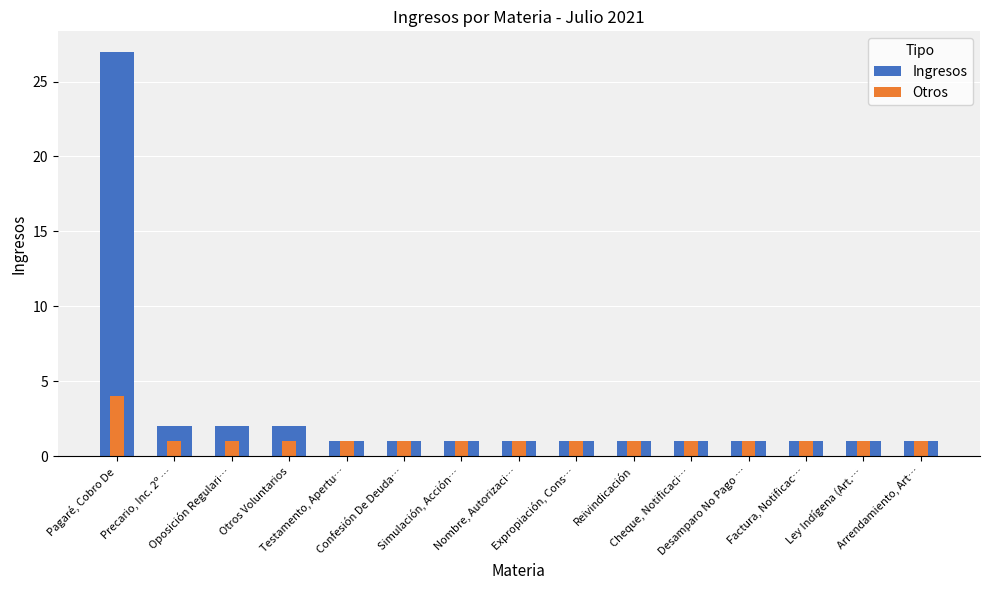

Reading right to left, transcribe all the data shown in this chart.

Ingresos: Arrendamiento, Art…=1	Ley Indígena (Art.…=1	Factura, Notificac…=1	Desamparo No Pago …=1	Cheque, Notificaci…=1	Reivindicación=1	Expropiación, Cons…=1	Nombre, Autorizaci…=1	Simulación, Acción…=1	Confesión De Deuda…=1	Testamento, Apertu…=1	Otros Voluntarios=2	Oposición Regulari…=2	Precario, Inc. 2º …=2	Pagaré, Cobro De=27
Otros: Arrendamiento, Art…=1	Ley Indígena (Art.…=1	Factura, Notificac…=1	Desamparo No Pago …=1	Cheque, Notificaci…=1	Reivindicación=1	Expropiación, Cons…=1	Nombre, Autorizaci…=1	Simulación, Acción…=1	Confesión De Deuda…=1	Testamento, Apertu…=1	Otros Voluntarios=1	Oposición Regulari…=1	Precario, Inc. 2º …=1	Pagaré, Cobro De=4